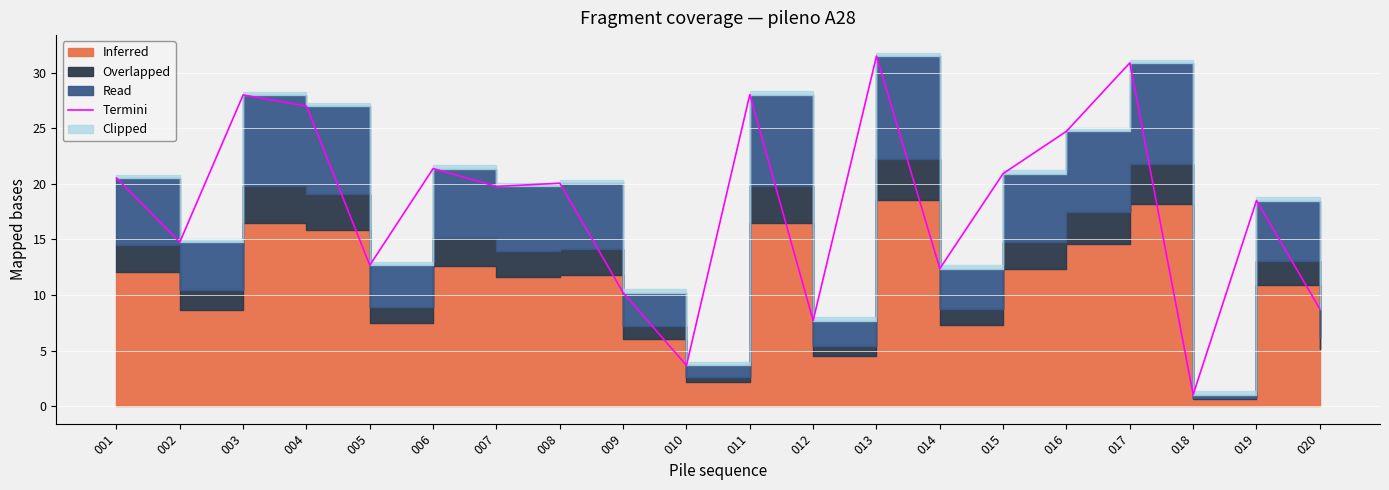

What is the ratio of the value at 006 to the value at 008?

1.1